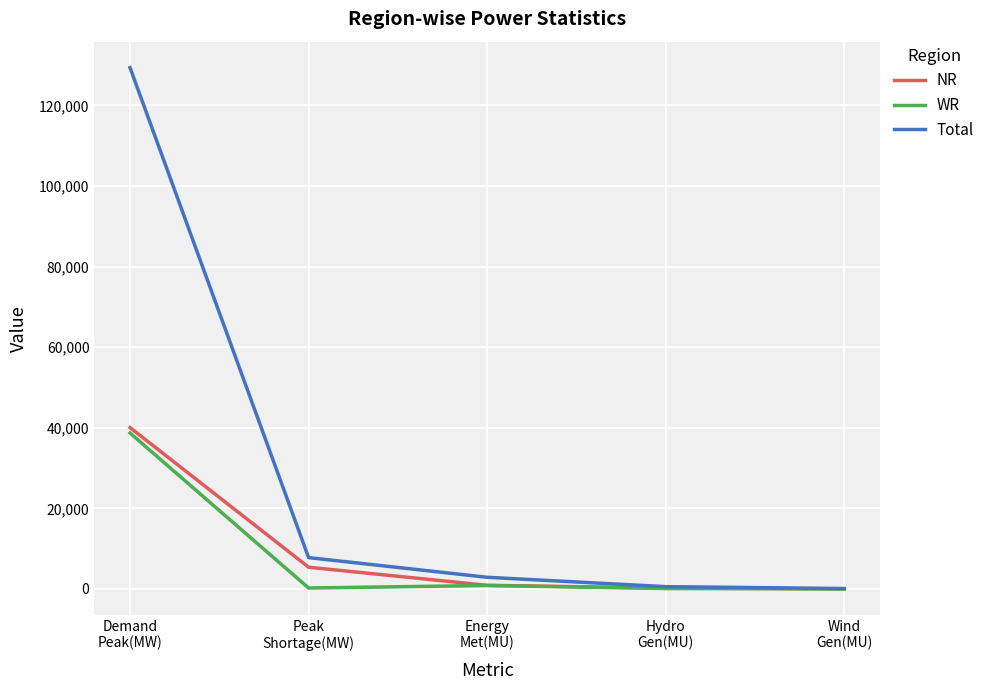

Is this an area chart (filled region under the line)?

No